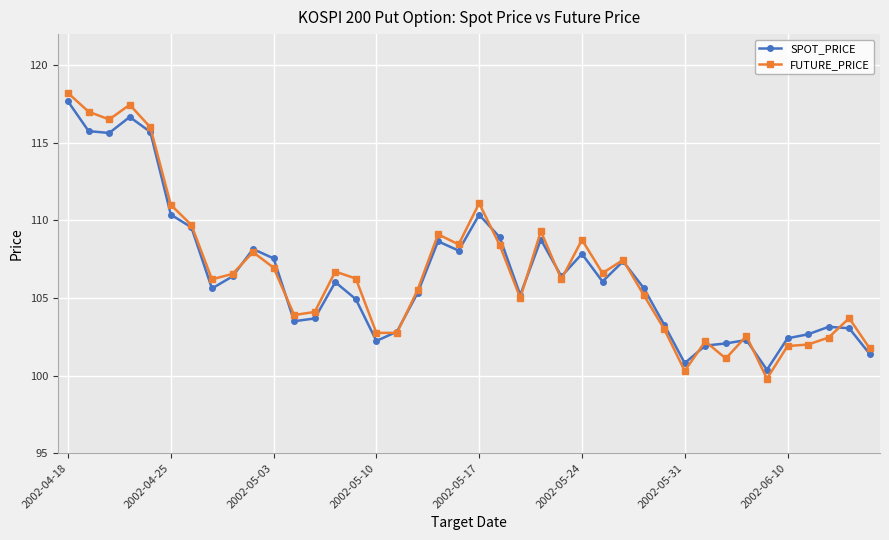

What is the value of the SPOT_PRICE point at the 40th from the left?

101.4